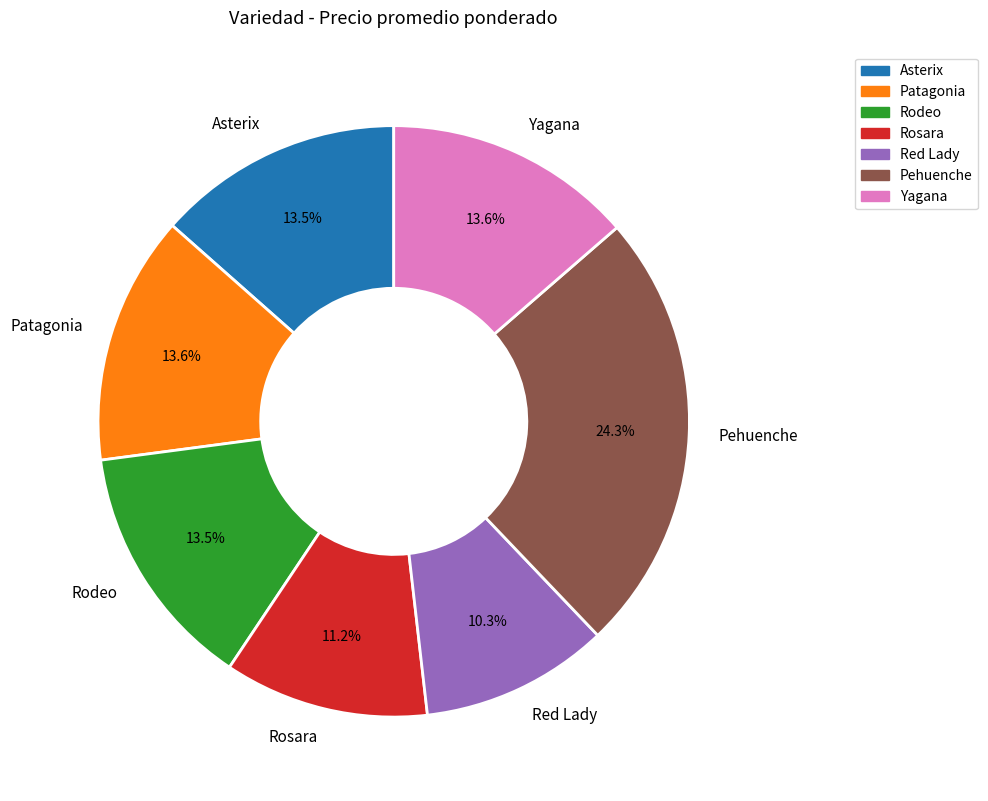

Approximately how many times larger is the value at Patagonia compared to Pehuenche?

0.6